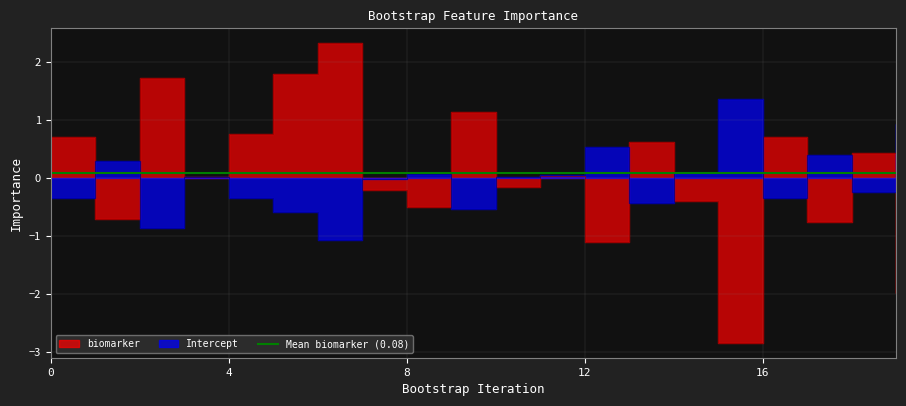

At how many categories does at least one series exceed 0?

19